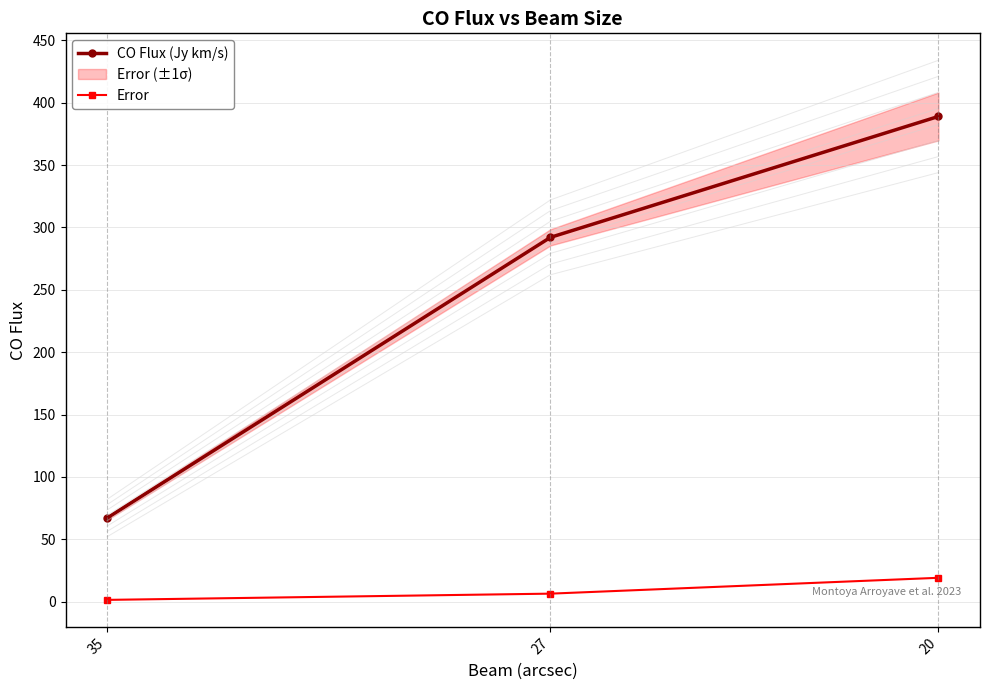

The value of CO Flux (Jy km/s) at 35 is 67.1. True or false?

True